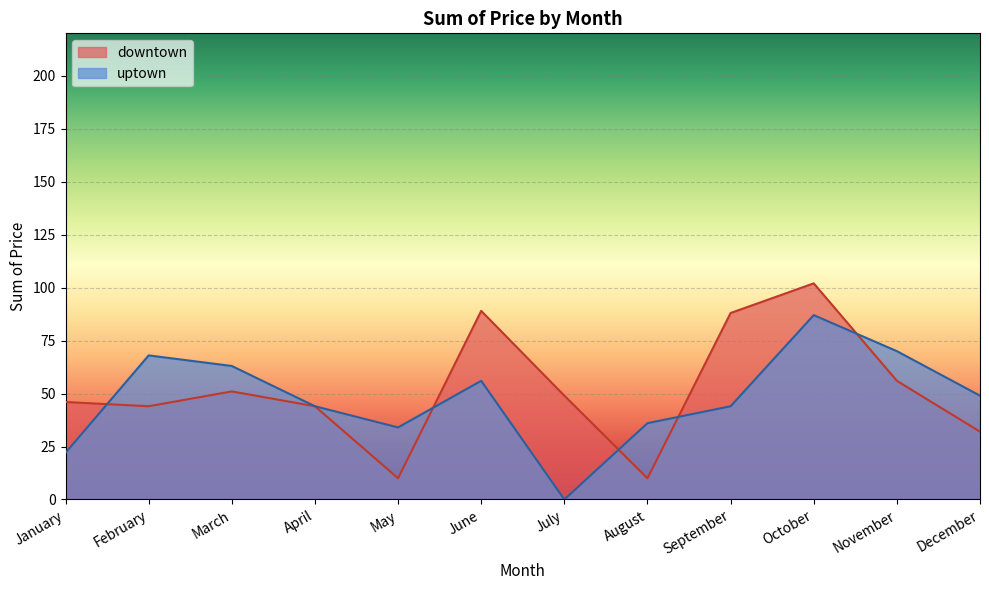

Which label corresponds to the largest value in the chart?

October